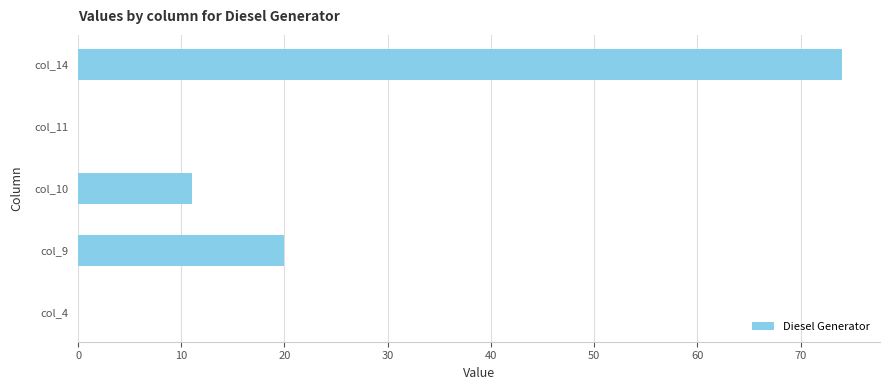

What is the change in value from col_9 to col_10?

-9